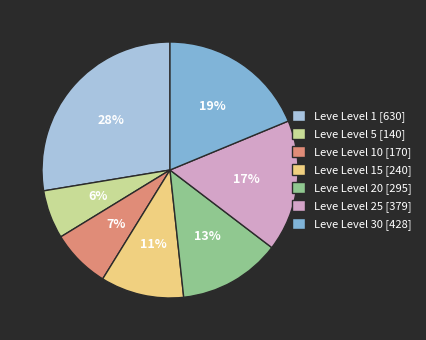

The Leve Level 20 [295] slice represents 7% of the pie. True or false?

False